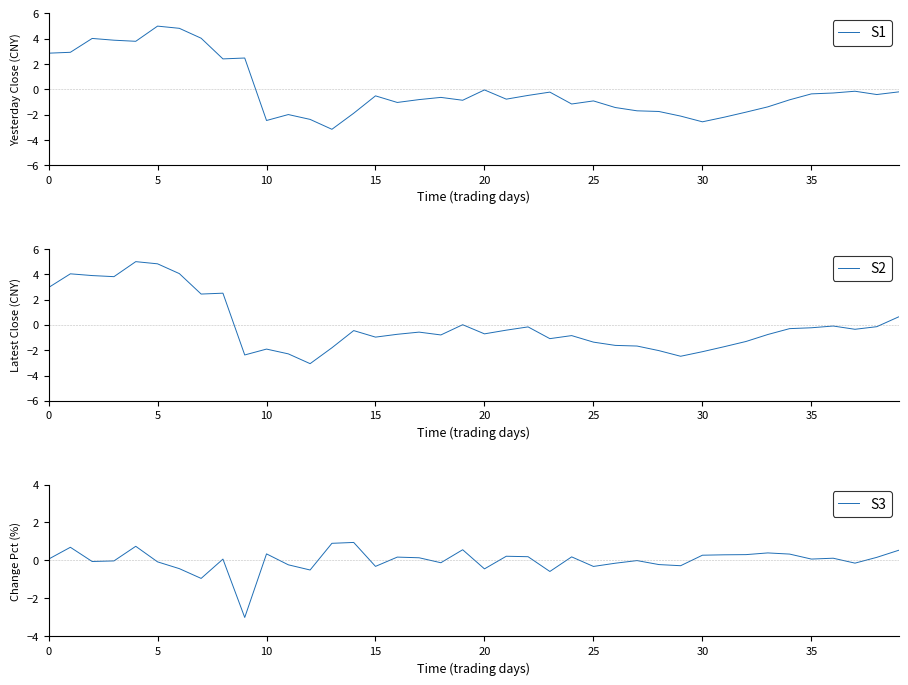

At how many categories does at least one series exceed -1?

40